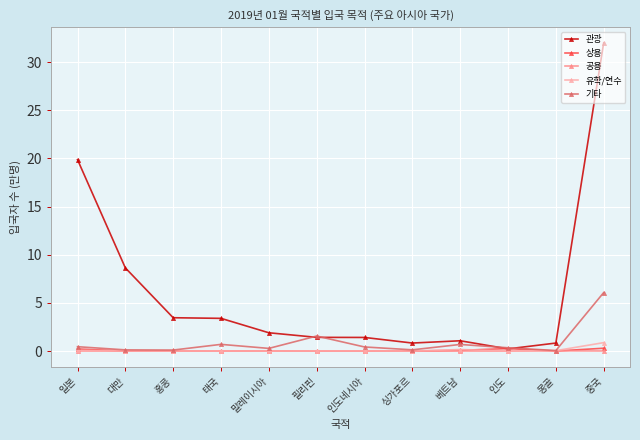

What is the label of the 5th point from the left?

말레이시아